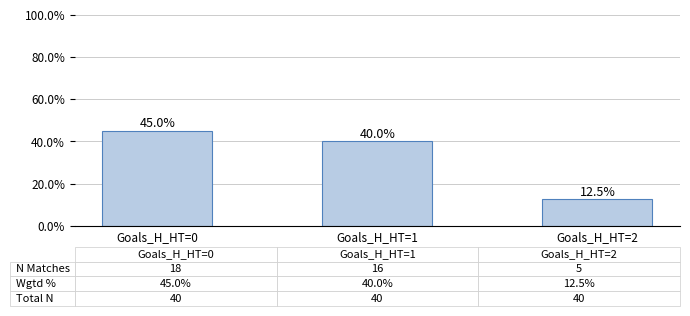

What is the greatest value displayed?

45.0